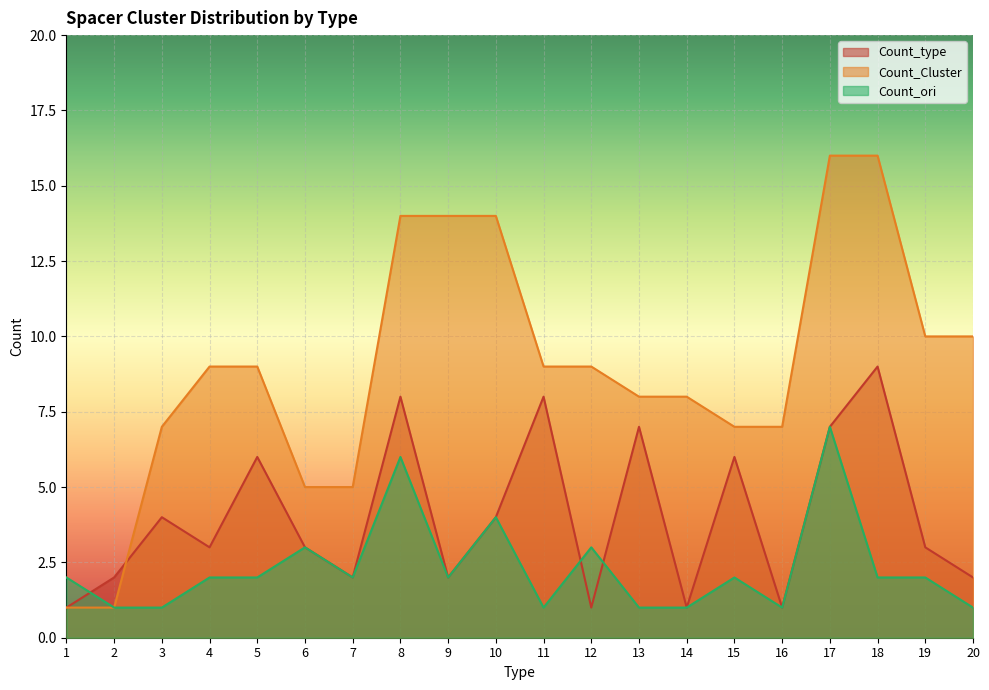

Where is Count_ori nearest to the value 4?

10